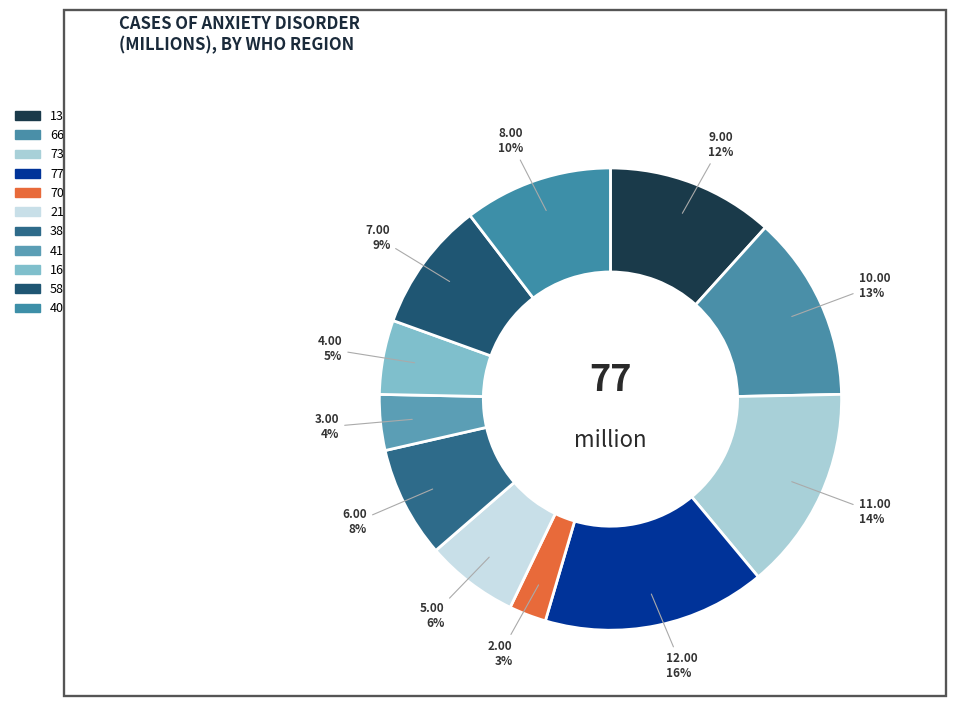

To the nearest percent, what percentage of the pie is 66?

13%